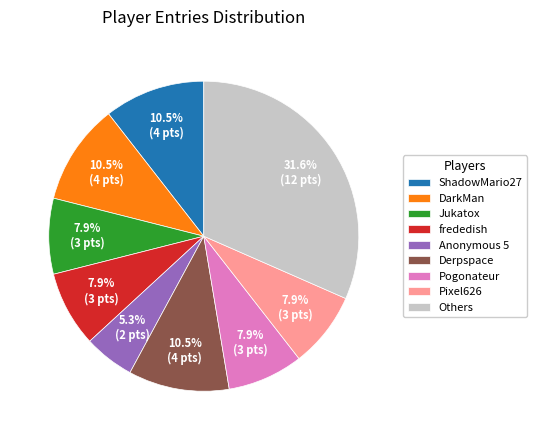

To the nearest percent, what portion does Pogonateur represent?

8%